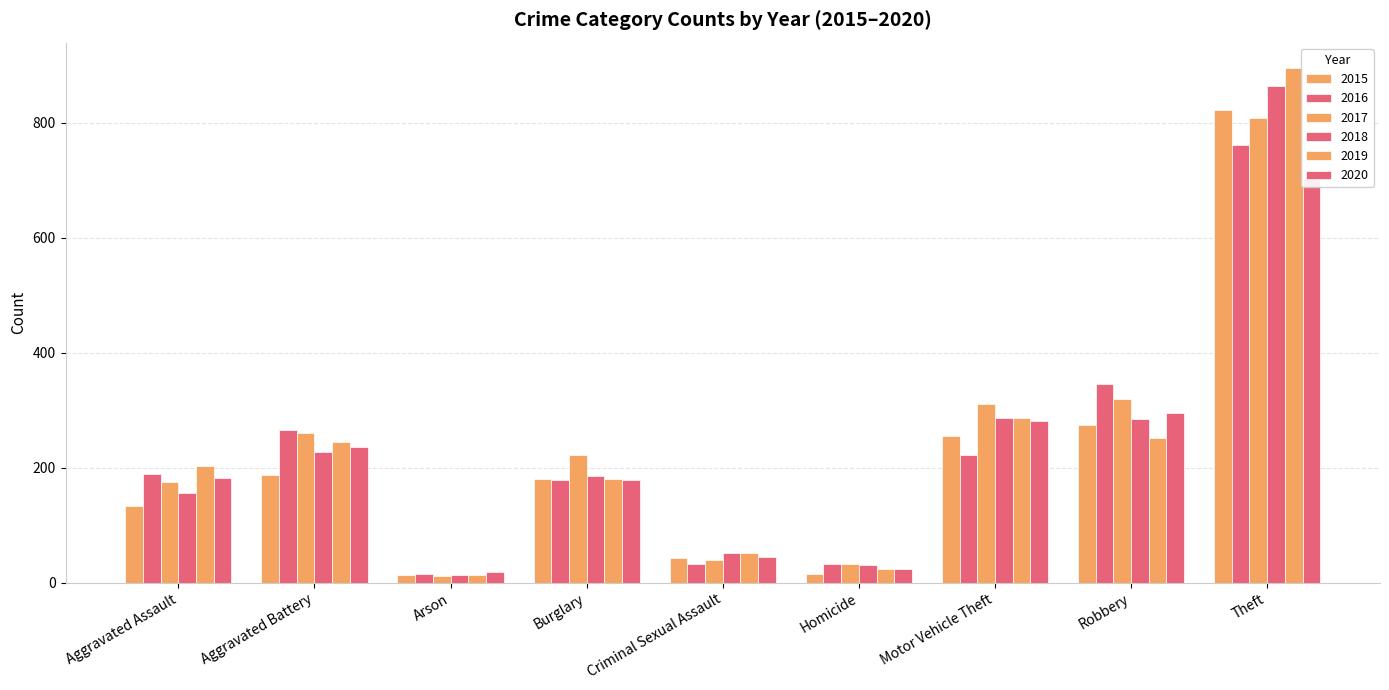

Is it true that 2020 equals 19 at Arson?

True